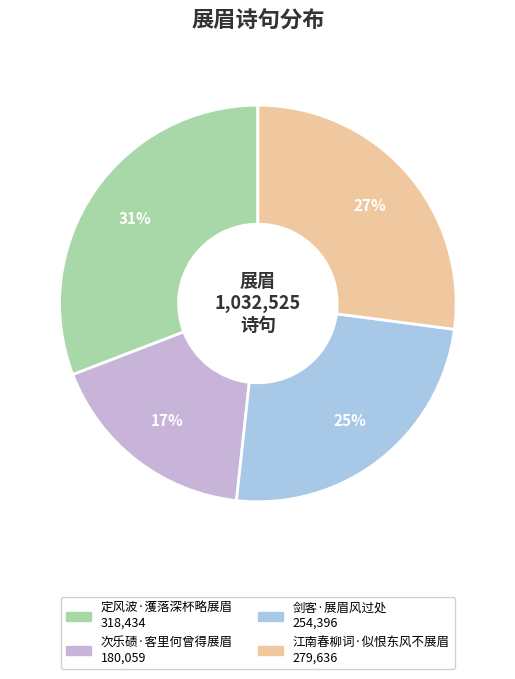

Which has a higher value, 次乐碛·客里何曾得展眉 or 剑客·展眉风过处?

剑客·展眉风过处